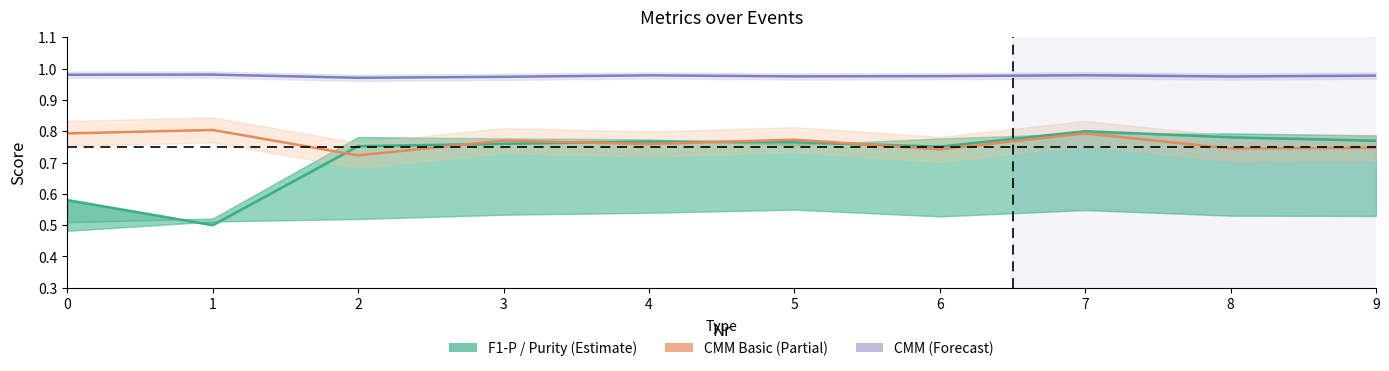

How many series are shown in this chart?

3